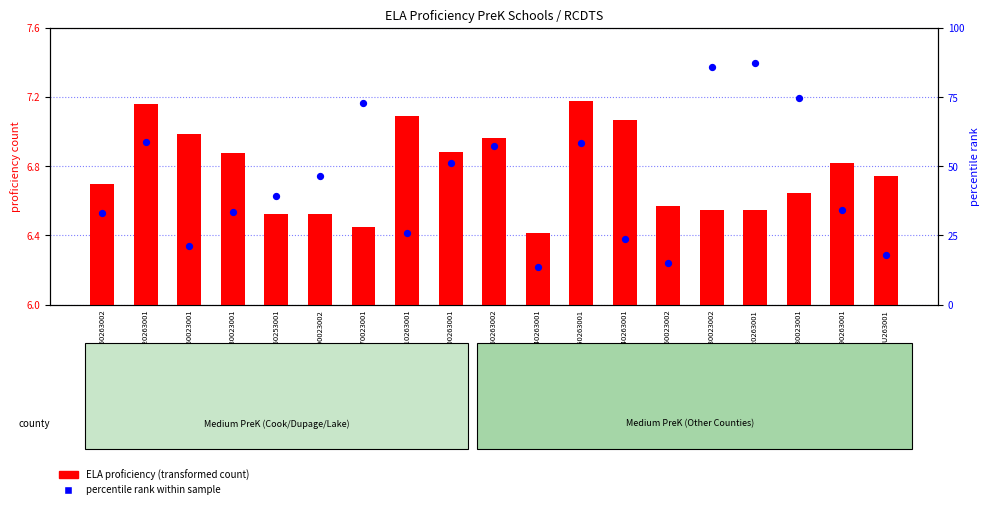

What is the total value across all series at 330664040263001?

30.7